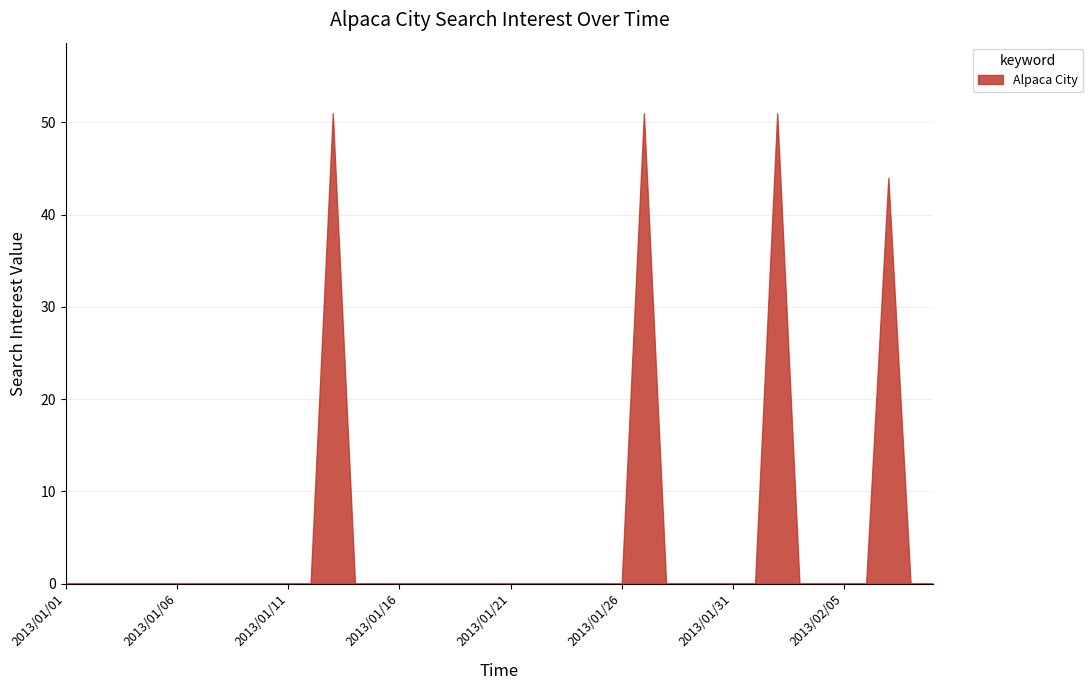

How many values are above zero?

4